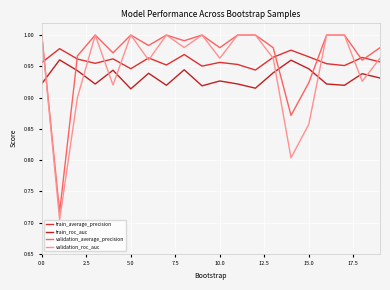

What is the difference between the second highest and minimum values in the validation_average_precision series?

0.3